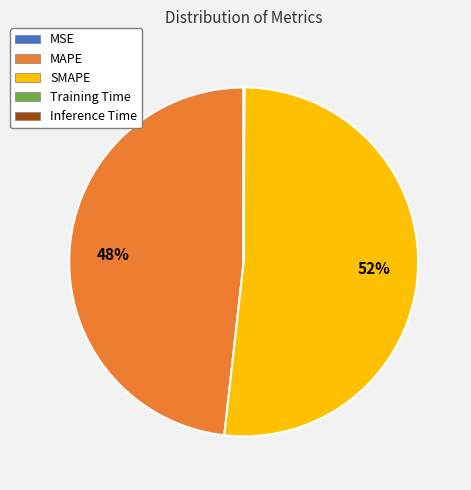

The MAPE slice represents 56% of the pie. True or false?

False